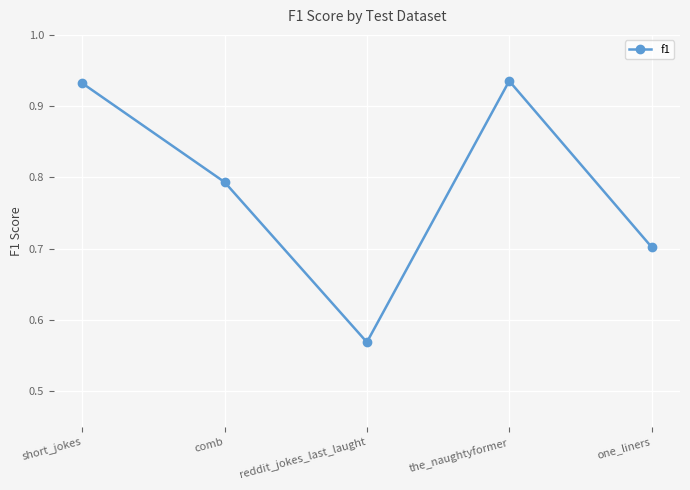

Does the chart have visible grid lines?

Yes